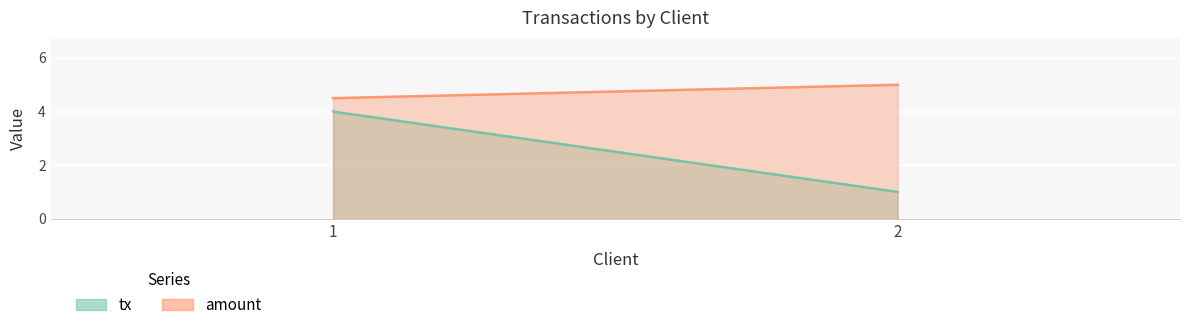

What are all the series names shown in the legend?

tx, amount